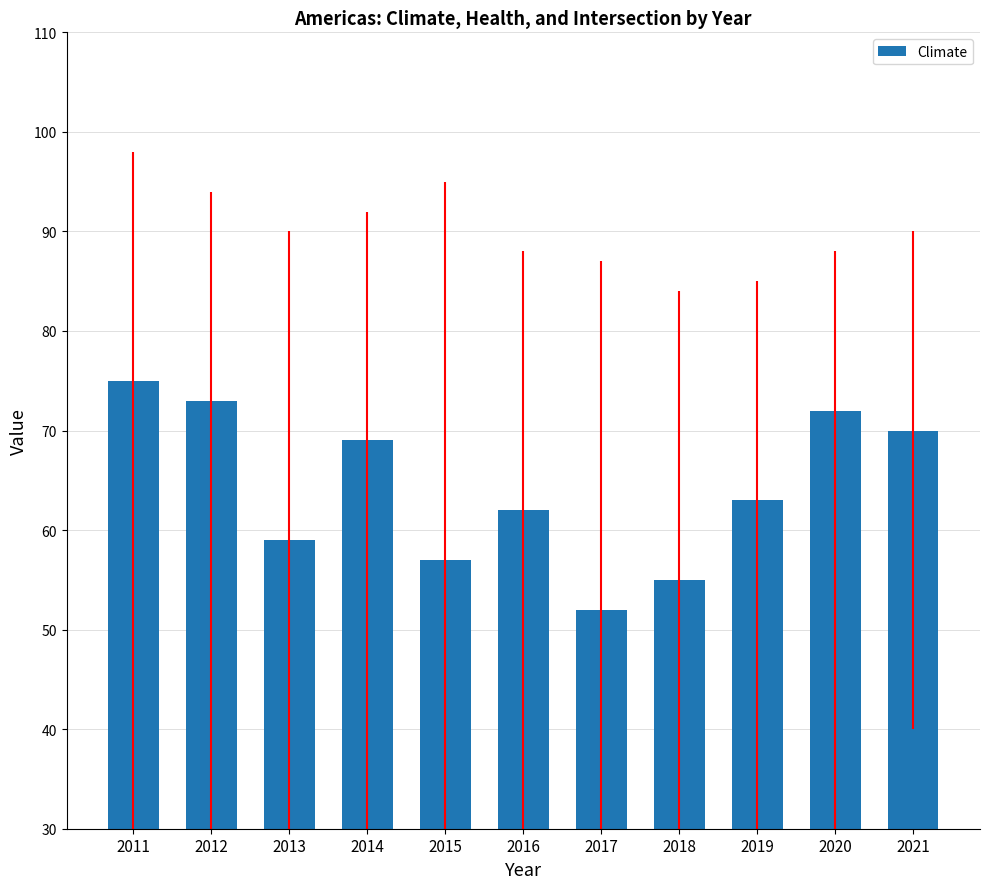

What is the value of the 5th bar from the left?

57.0